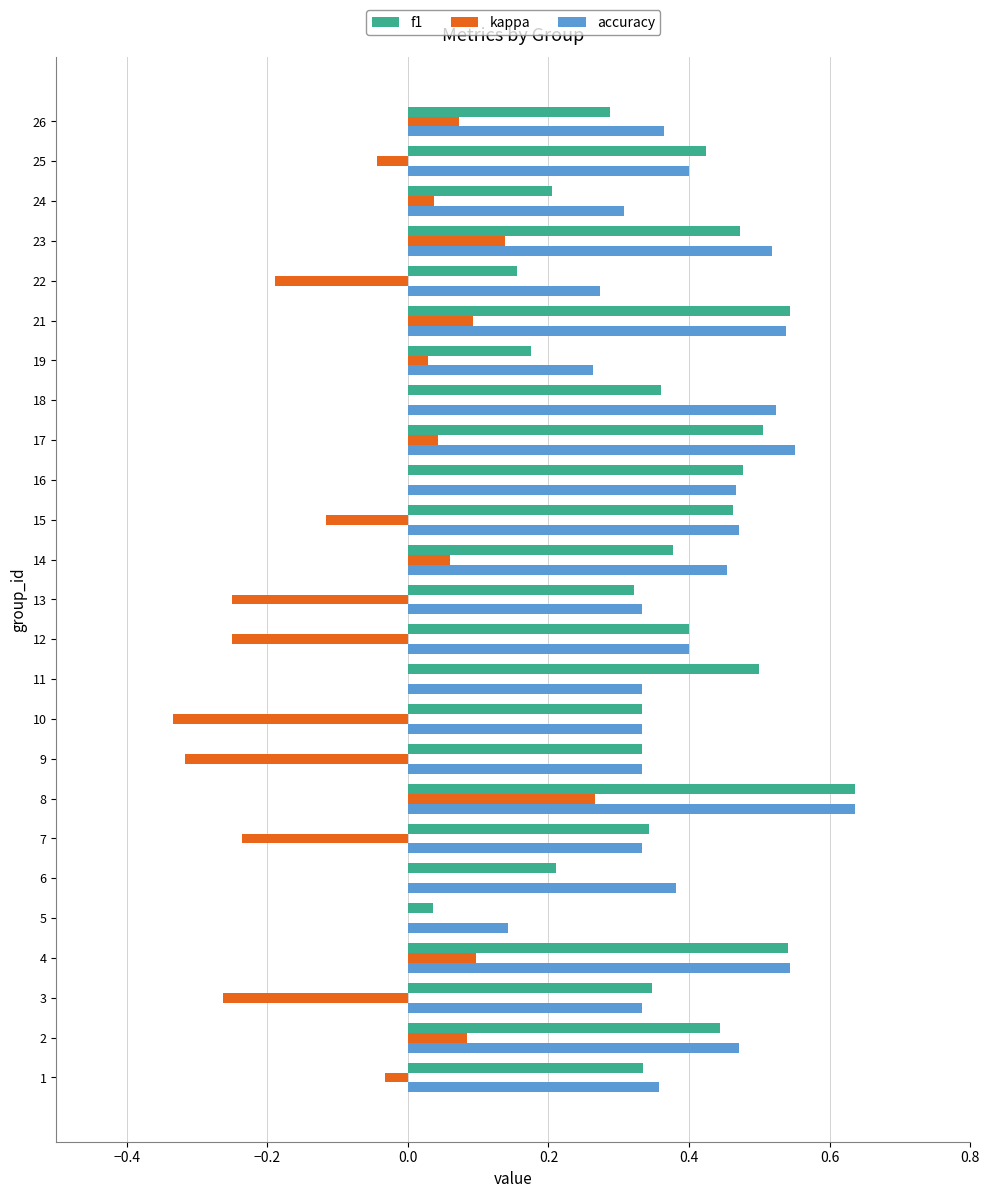

Is it true that accuracy equals 0.7 at 16?

False